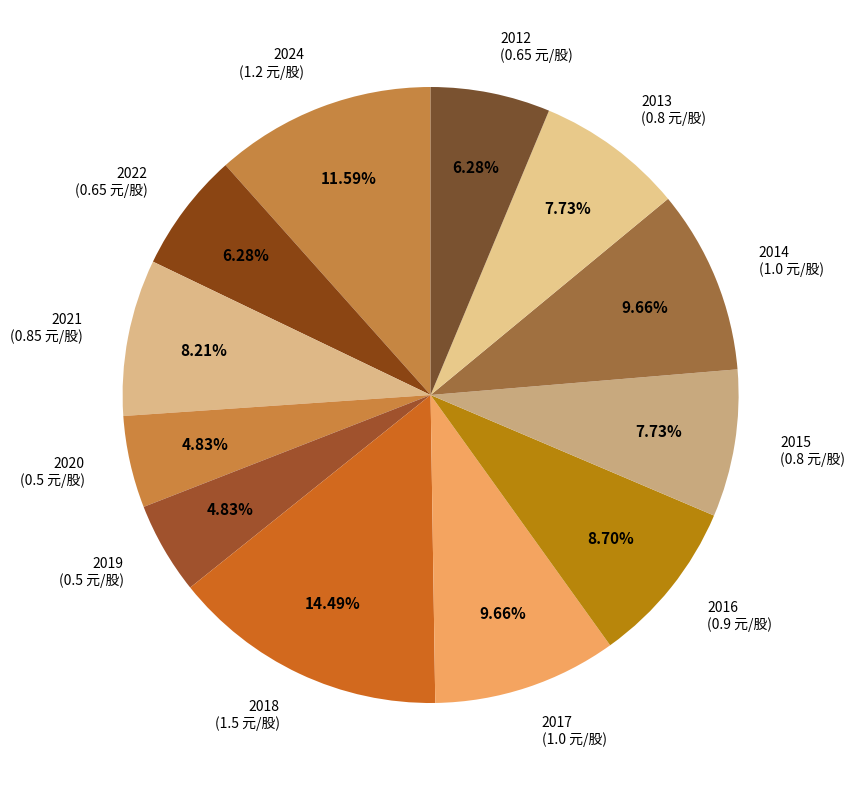

How many slices are in this pie chart?

12